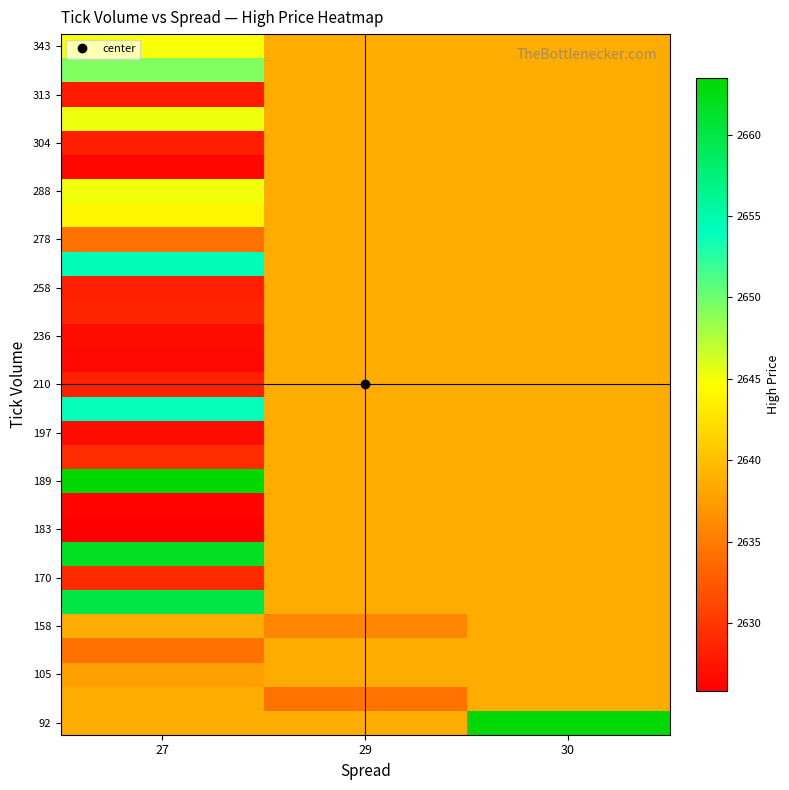

What is the difference between the highest and lowest values at 27?

37.6